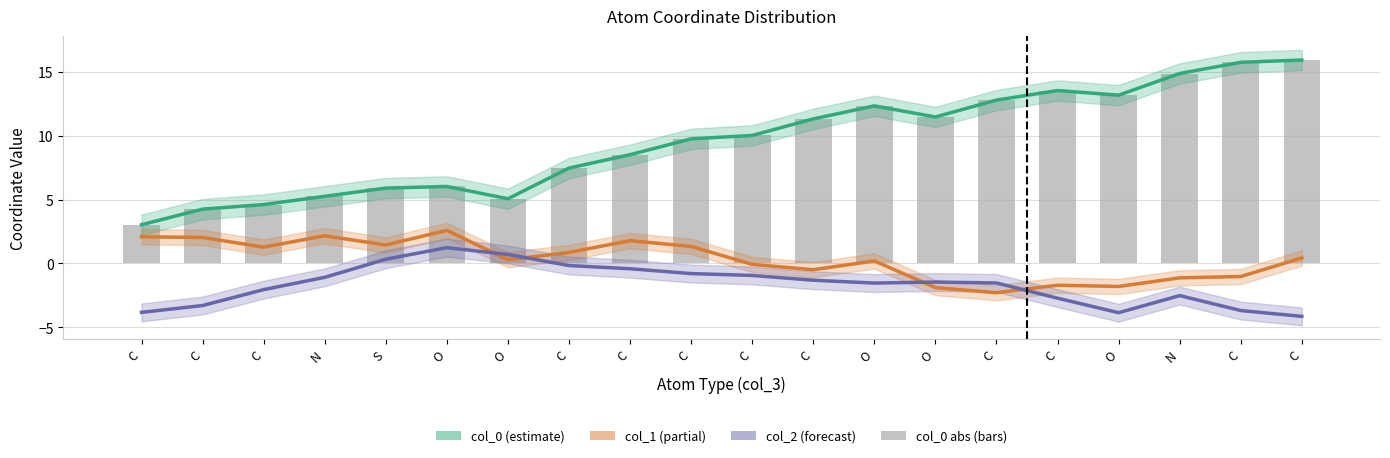

The value of col_0 (abs) at C is 13.6. True or false?

True